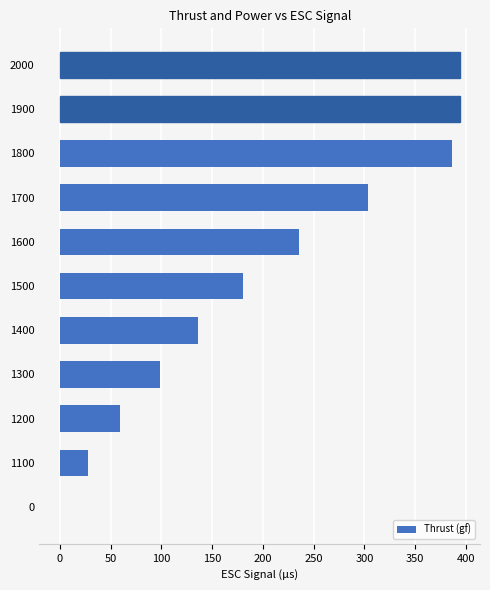

What is the greatest value displayed?

394.1